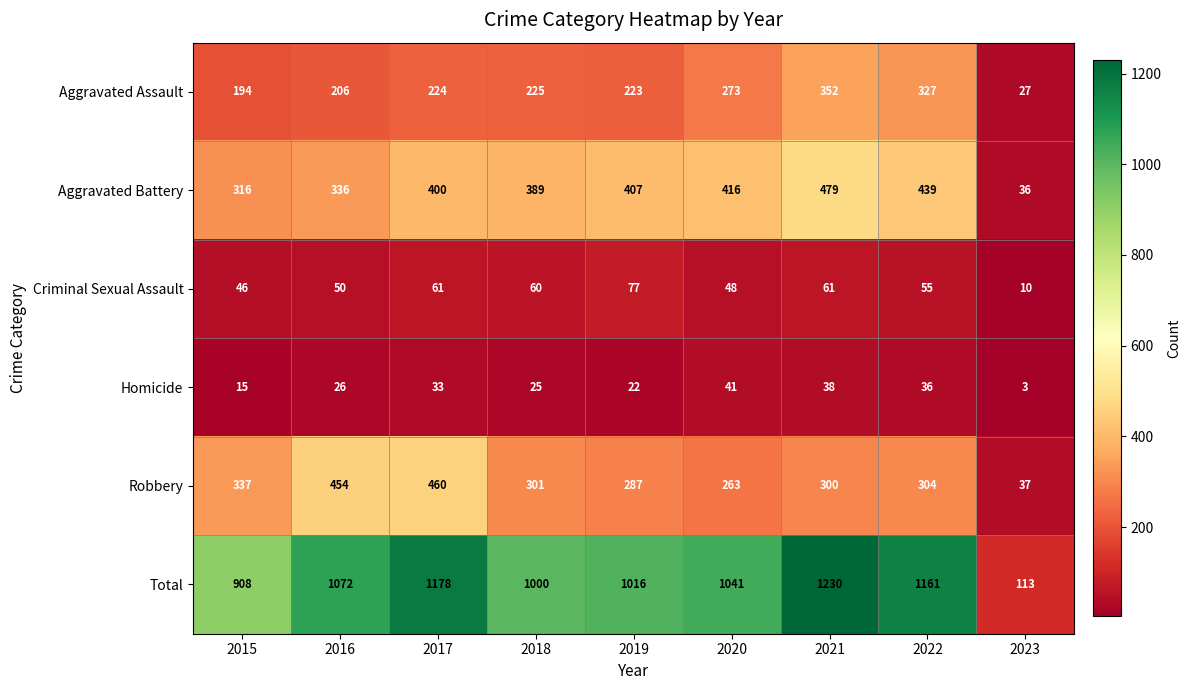

Which label corresponds to the smallest value in the chart?

2023